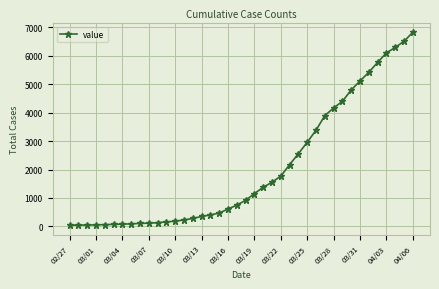

What is the maximum value shown in the chart?

6833